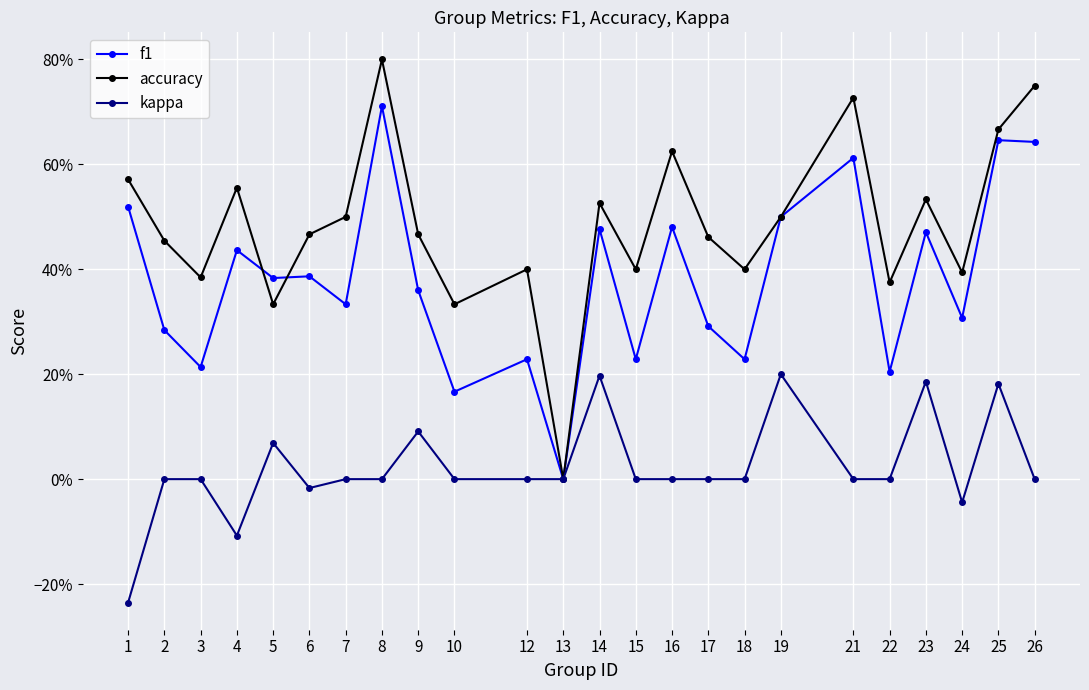

Reading right to left, what are all the values shown in this chart?

f1: 0.6	0.6	0.3	0.5	0.2	0.6	0.5	0.2	0.3	0.5	0.2	0.5	0.0	0.2	0.2	0.4	0.7	0.3	0.4	0.4	0.4	0.2	0.3	0.5
accuracy: 0.8	0.7	0.4	0.5	0.4	0.7	0.5	0.4	0.5	0.6	0.4	0.5	0.0	0.4	0.3	0.5	0.8	0.5	0.5	0.3	0.6	0.4	0.5	0.6
kappa: 0.0	0.2	-0.0	0.2	0.0	0.0	0.2	0.0	0.0	0.0	0.0	0.2	0.0	0.0	0.0	0.1	0.0	0.0	-0.0	0.1	-0.1	0.0	0.0	-0.2